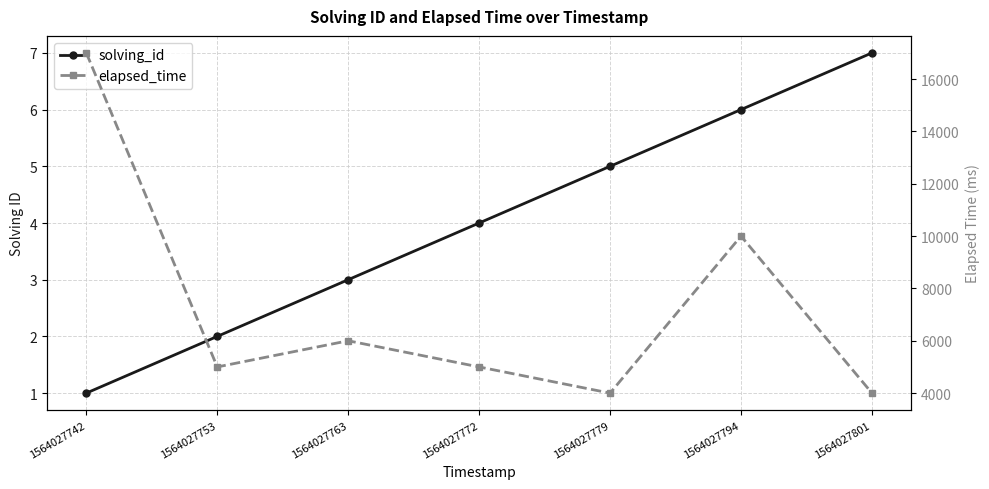

Is the value of elapsed_time at 1564027753 greater than the value of solving_id at 1564027742?

Yes